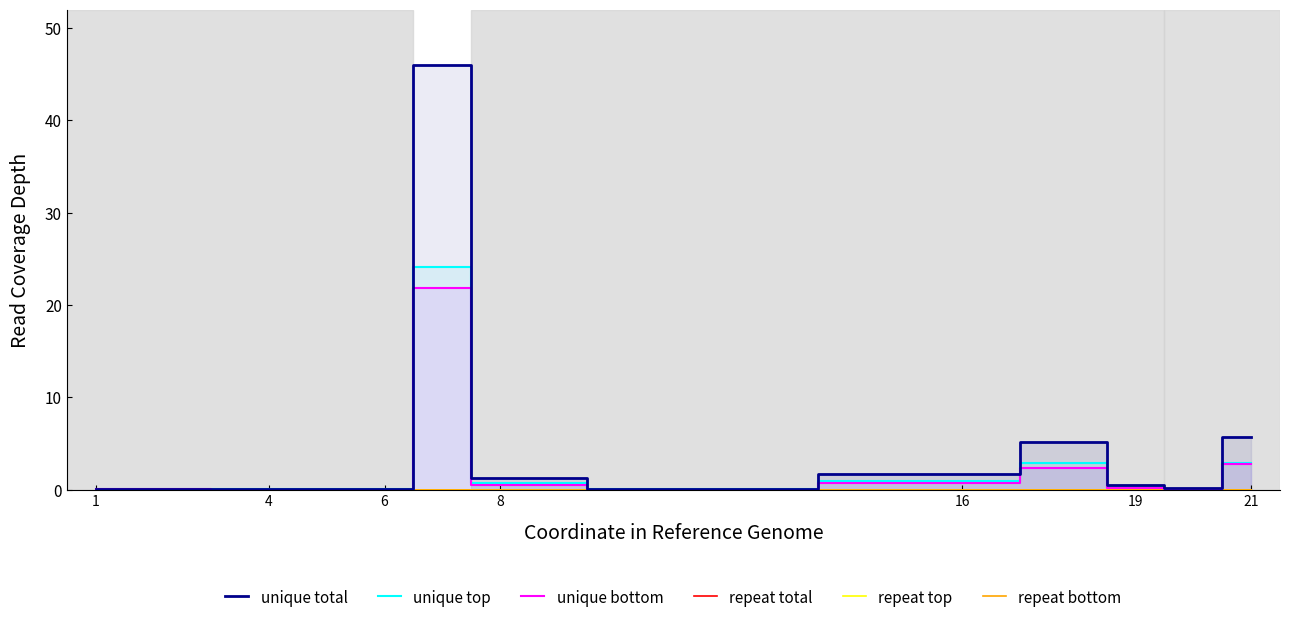

True or false: repeat top and unique top cross at least once.

False